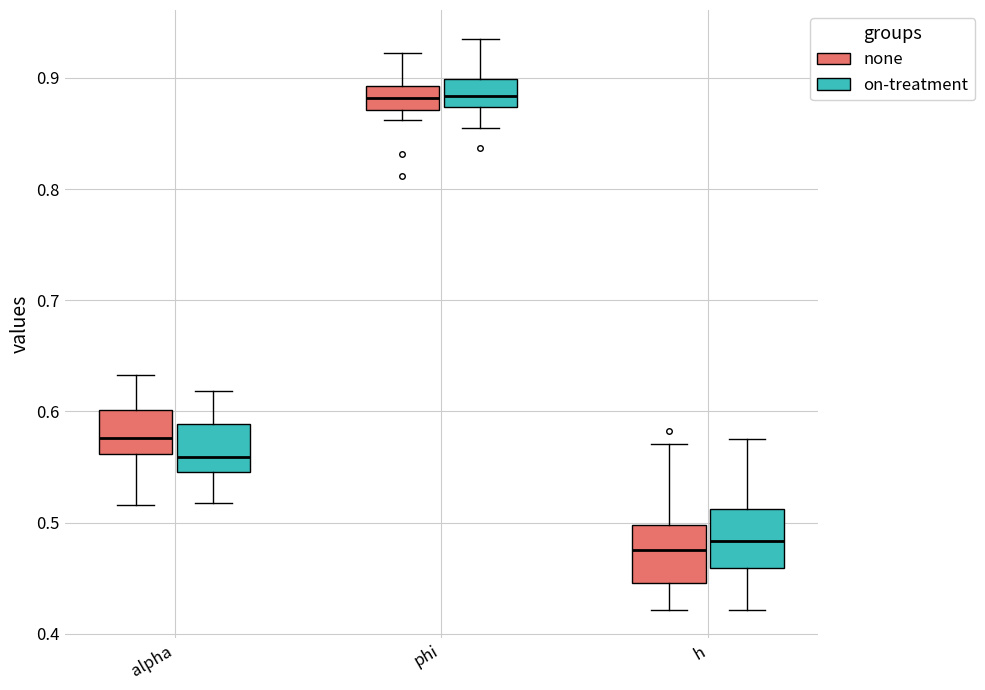

Reading left to right, read every box against the y-axis: the position of its median line, the range the box covers, and the ends of its whiskers. The values are not printed on the chart, so give them approximately, as read against the axis.

alpha (none): median 0.58, box 0.56 to 0.60, whiskers 0.52 to 0.63
alpha (on-treatment): median 0.56, box 0.55 to 0.59, whiskers 0.52 to 0.62
phi (none): median 0.88, box 0.87 to 0.89, whiskers 0.86 to 0.92
phi (on-treatment): median 0.88, box 0.87 to 0.90, whiskers 0.86 to 0.94
h (none): median 0.47, box 0.45 to 0.50, whiskers 0.42 to 0.57
h (on-treatment): median 0.48, box 0.46 to 0.51, whiskers 0.42 to 0.57